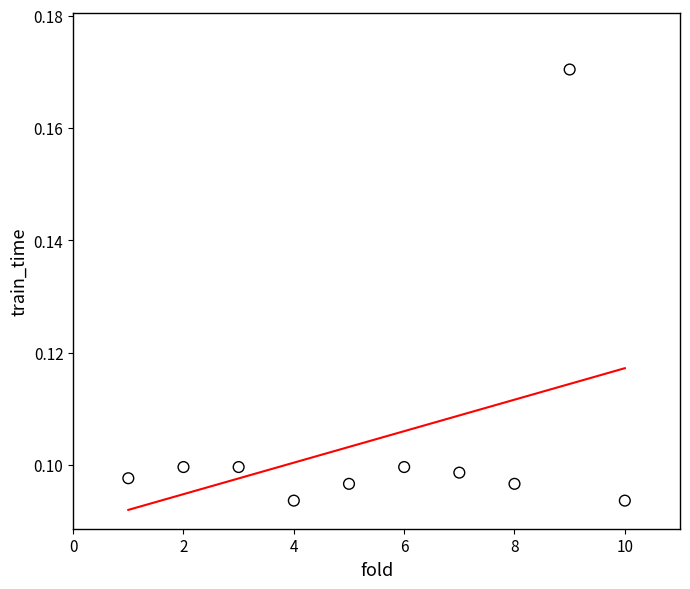

What is the range of X values (max minus min)?

9.0